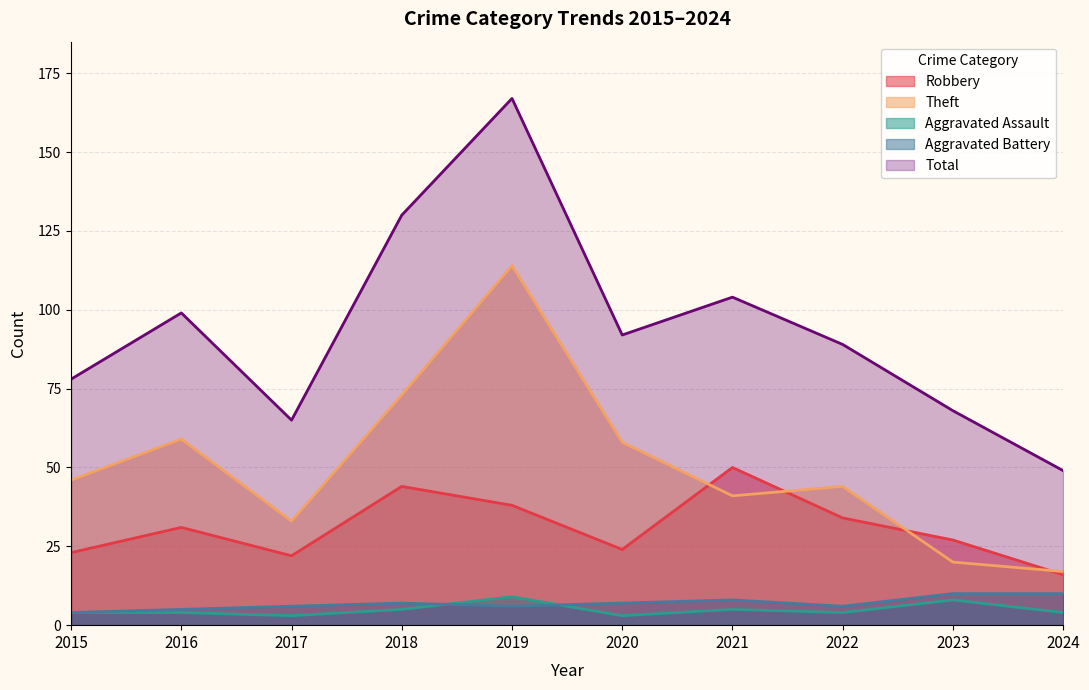

At which label does Aggravated Battery first exceed 7?

2021